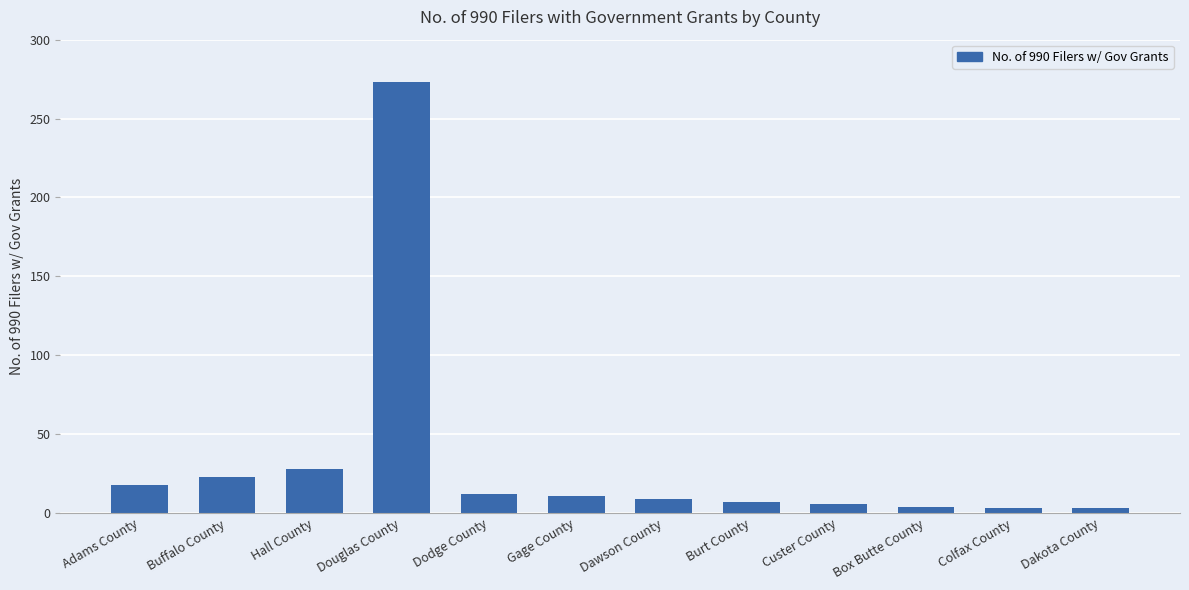

How many data points does each series have?

12